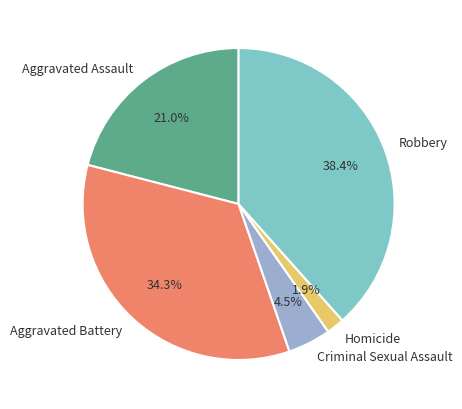

Is there a majority slice in this chart?

No